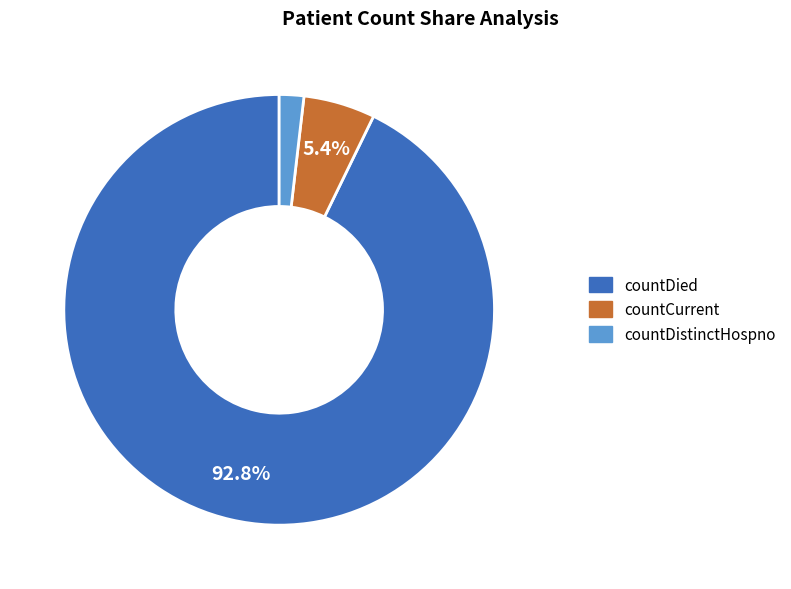

Rank the categories by value from highest to lowest.

countDied, countCurrent, countDistinctHospno